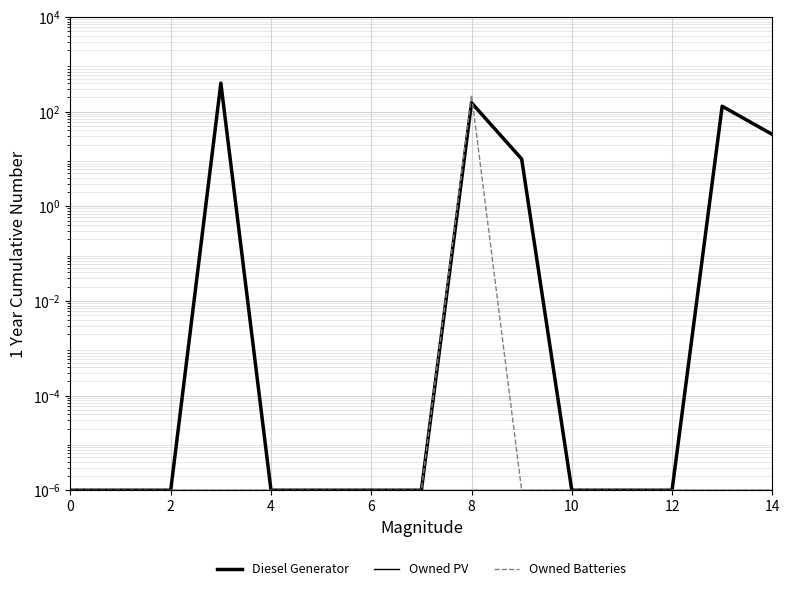

Reading left to right, extract all data points from this chart.

Diesel Generator: 0.0	0.0	0.0	400.0	0.0	0.0	0.0	0.0	154.0	10.0	0.0	0.0	0.0	130.0	33.0
Owned PV: 0.0	0.0	0.0	0.0	0.0	0.0	0.0	0.0	0.0	0.0	0.0	0.0	0.0	0.0	0.0
Owned Batteries: 0.0	0.0	0.0	0.0	0.0	0.0	0.0	0.0	226.0	0.0	0.0	0.0	0.0	0.0	0.0